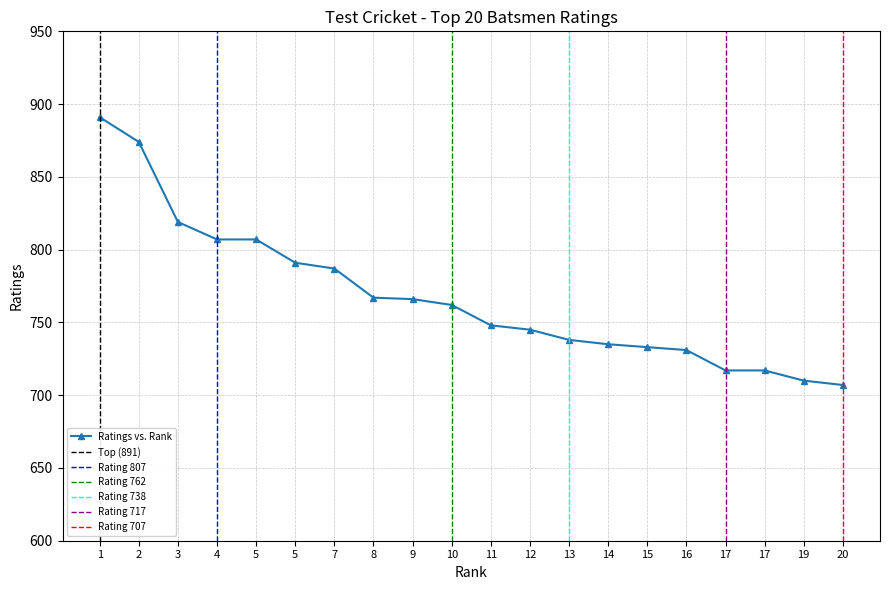

What is the sum of all values?

15352